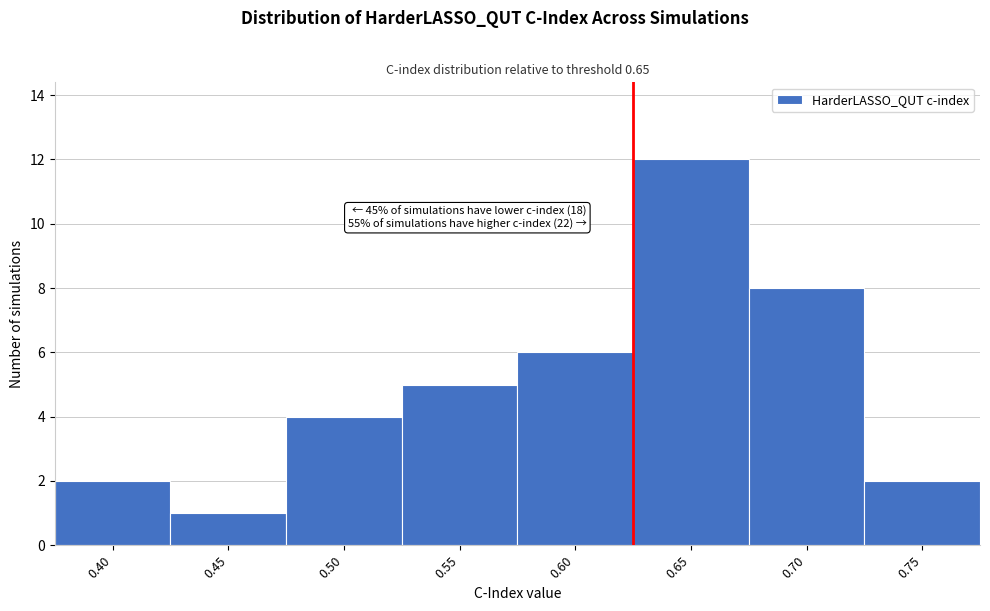

Reading right to left, transcribe all the data shown in this chart.

0.75=2	0.70=8	0.65=12	0.60=6	0.55=5	0.50=4	0.45=1	0.40=2